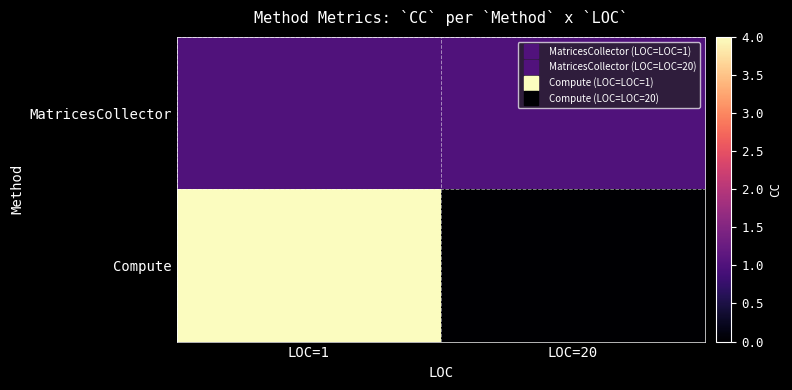

Which series has the widest spread of values?

Compute